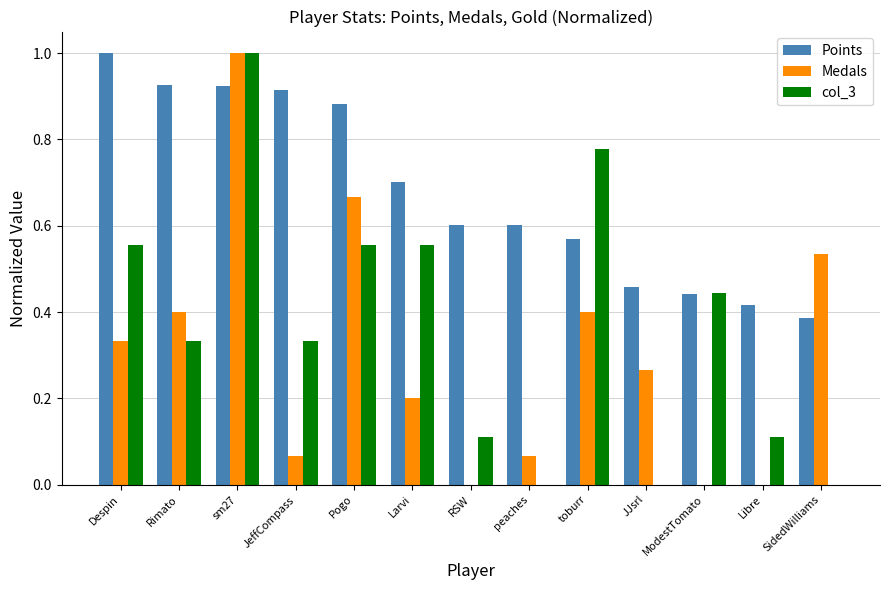

How many distinct data groups are displayed?

3